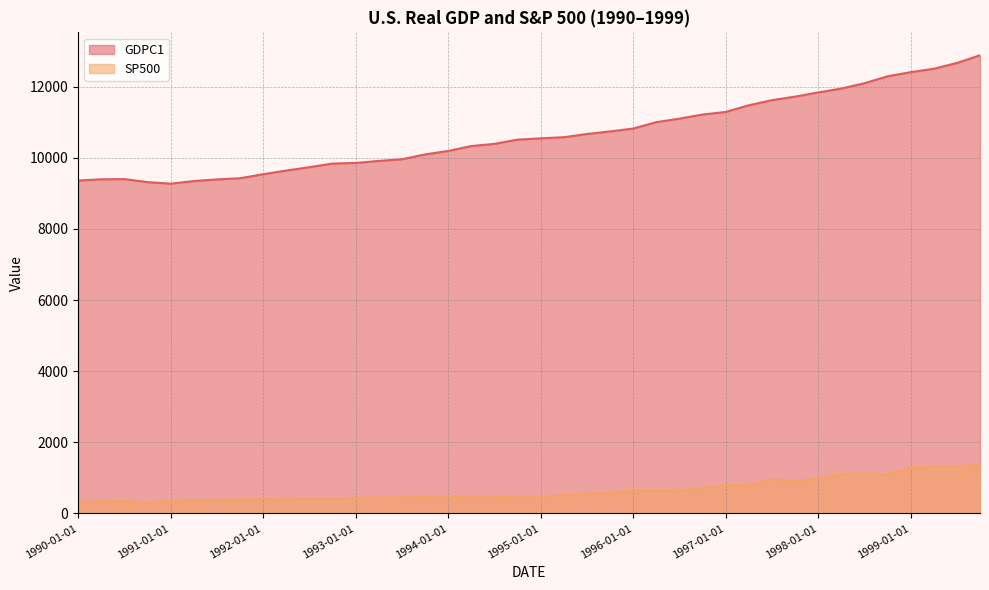

Reading left to right, list all the values displayed in this chart.

GDPC1: 1990-01-01=9358.3	1990-04-01=9392.3	1990-07-01=9398.5	1990-10-01=9312.9	1991-01-01=9269.4	1991-04-01=9341.6	1991-07-01=9388.8	1991-10-01=9421.6	1992-01-01=9534.3	1992-04-01=9637.7	1992-07-01=9733.0	1992-10-01=9834.5	1993-01-01=9851.0	1993-04-01=9908.3	1993-07-01=9955.6	1993-10-01=10091.0	1994-01-01=10189.0	1994-04-01=10327.0	1994-07-01=10387.4	1994-10-01=10506.4	1995-01-01=10543.6	1995-04-01=10575.1	1995-07-01=10665.1	1995-10-01=10737.5	1996-01-01=10817.9	1996-04-01=10998.3	1996-07-01=11097.0	1996-10-01=11212.2	1997-01-01=11284.6	1997-04-01=11472.1	1997-07-01=11615.6	1997-10-01=11715.4	1998-01-01=11832.5	1998-04-01=11942.0	1998-07-01=12091.6	1998-10-01=12287.0	1999-01-01=12403.3	1999-04-01=12498.7	1999-07-01=12662.4	1999-10-01=12877.6
SP500: 1990-01-01=329.1	1990-04-01=330.8	1990-07-01=356.1	1990-10-01=304.0	1991-01-01=343.9	1991-04-01=375.3	1991-07-01=387.8	1991-10-01=392.5	1992-01-01=408.8	1992-04-01=415.0	1992-07-01=424.2	1992-10-01=418.7	1993-01-01=438.8	1993-04-01=440.2	1993-07-01=448.1	1993-10-01=467.8	1994-01-01=481.6	1994-04-01=450.9	1994-07-01=458.3	1994-10-01=472.4	1995-01-01=470.4	1995-04-01=514.7	1995-07-01=562.1	1995-10-01=581.5	1996-01-01=636.0	1996-04-01=654.2	1996-07-01=640.0	1996-10-01=705.3	1997-01-01=786.2	1997-04-01=801.3	1997-07-01=954.3	1997-10-01=914.6	1998-01-01=980.3	1998-04-01=1111.8	1998-07-01=1120.7	1998-10-01=1098.7	1999-01-01=1279.6	1999-04-01=1335.2	1999-07-01=1328.7	1999-10-01=1362.9